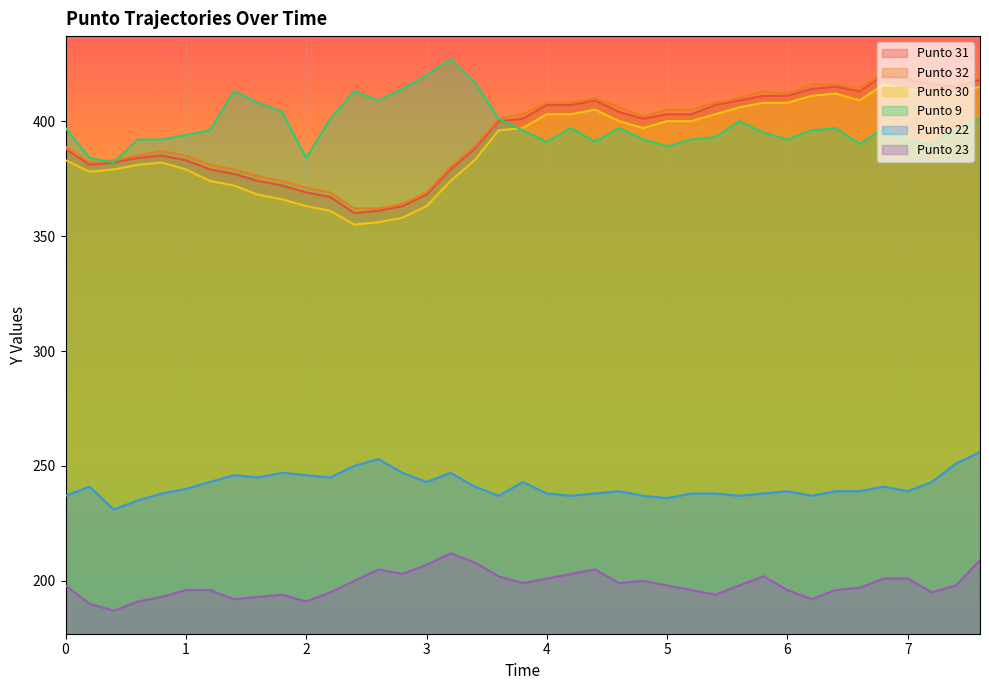

What is the average value of the Punto 32 series?

395